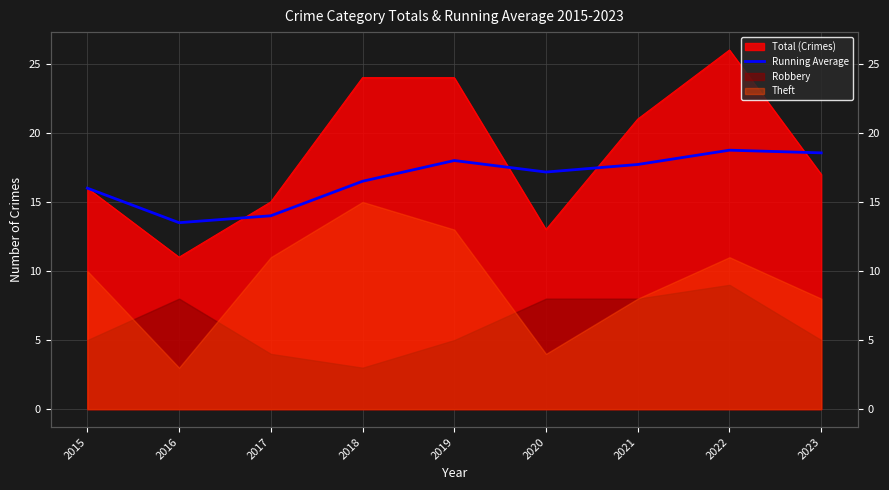

Reading left to right, extract all data points from this chart.

2015=16.0	2016=13.5	2017=14.0	2018=16.5	2019=18.0	2020=17.2	2021=17.7	2022=18.8	2023=18.6